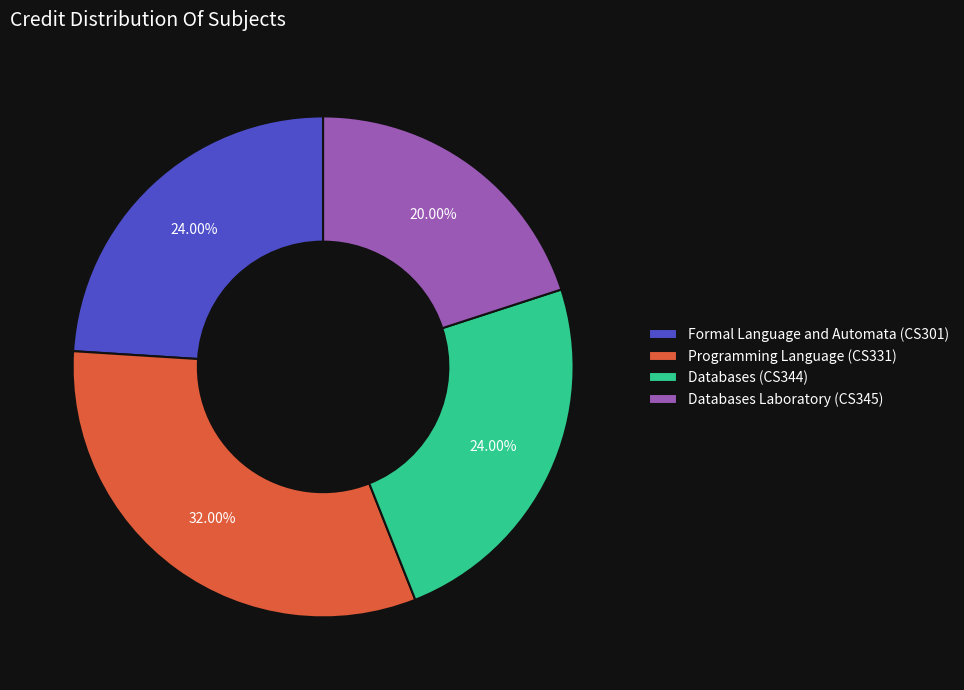

How many slices are in this pie chart?

4